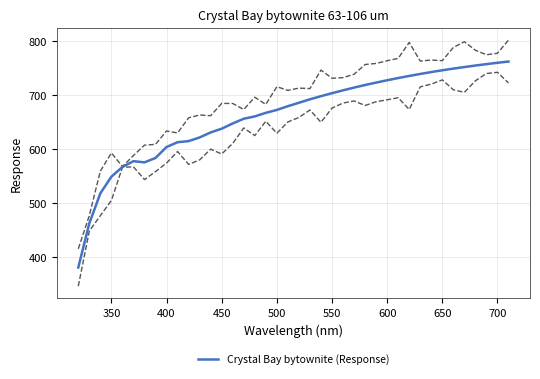

Is it true that Crystal Bay bytownite (Response) equals 604.0 at 400?

True